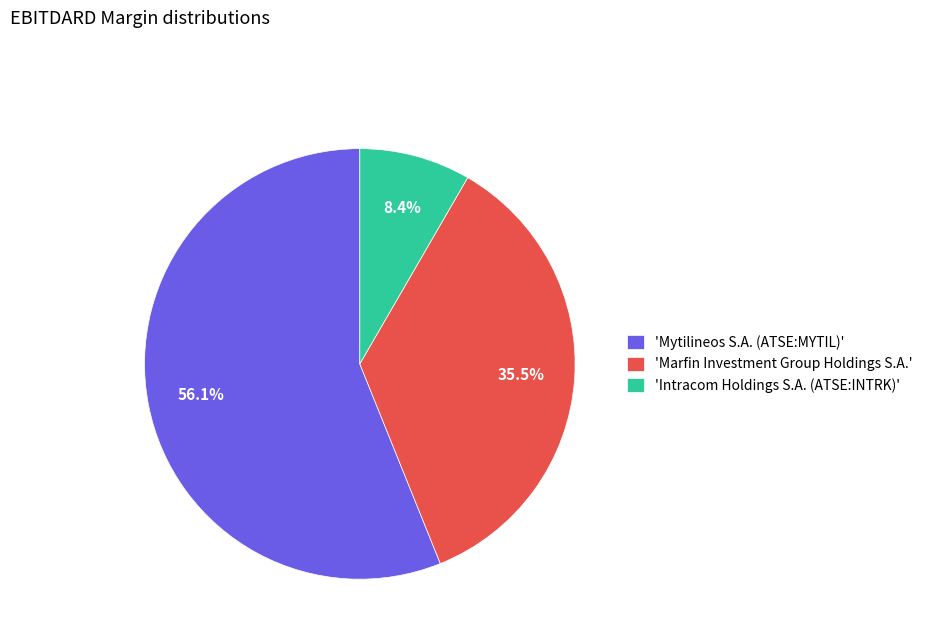

Rank the categories by value from lowest to highest.

'Intracom Holdings S.A. (ATSE:INTRK)', 'Marfin Investment Group Holdings S.A.', 'Mytilineos S.A. (ATSE:MYTIL)'